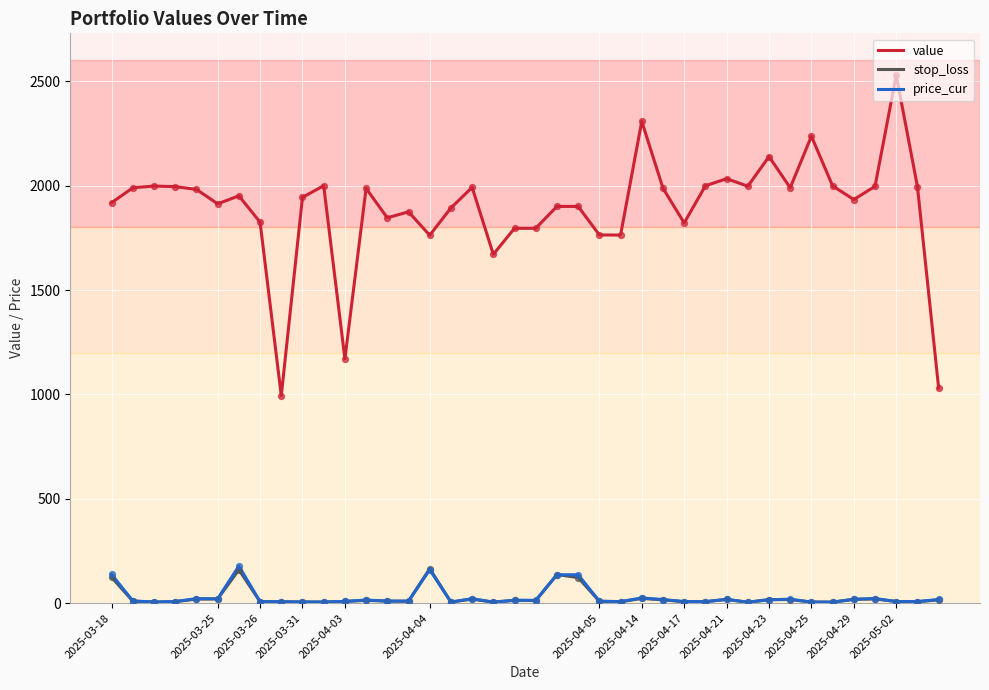

Which series has the largest total across all categories?

value